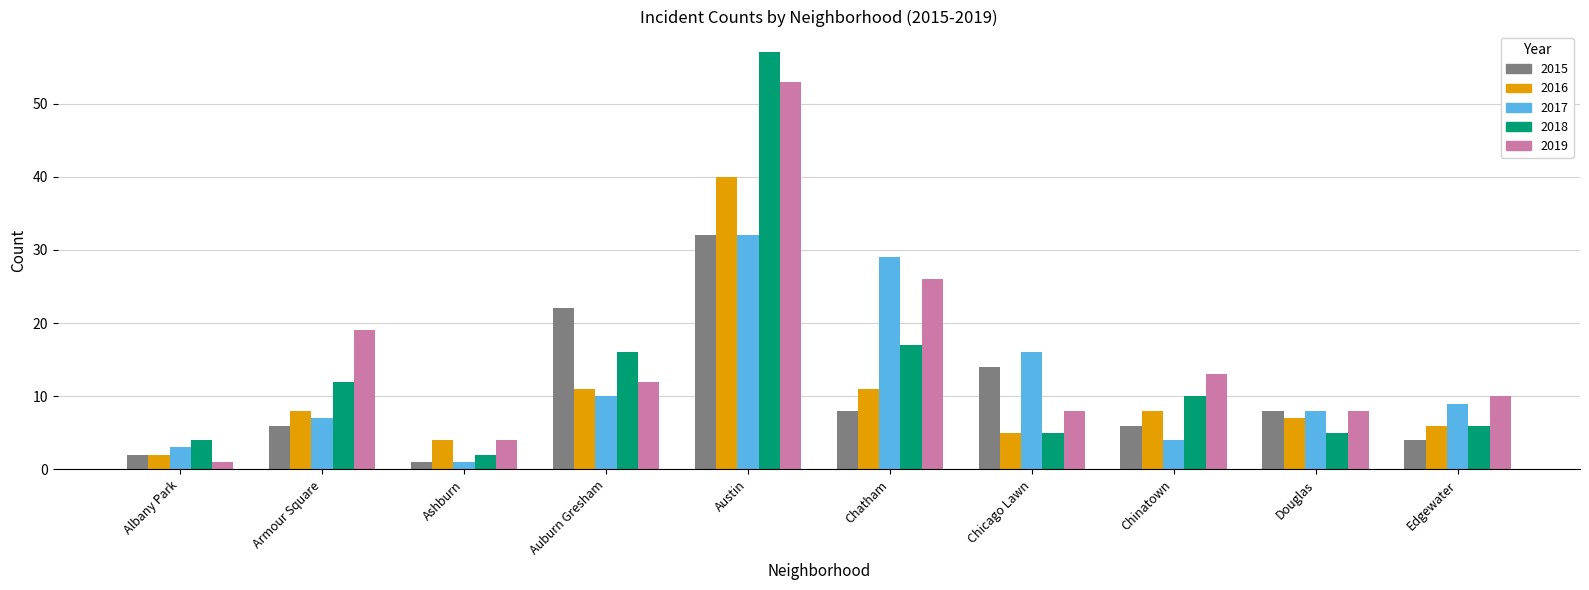

Which series has the largest range (max minus min)?

2018